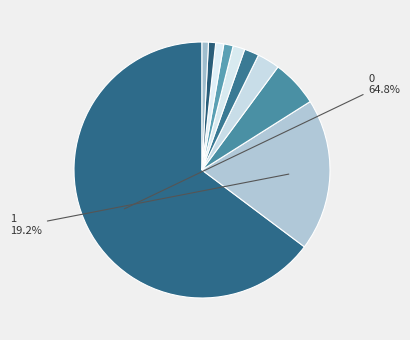

How many segments does this pie chart have?

10